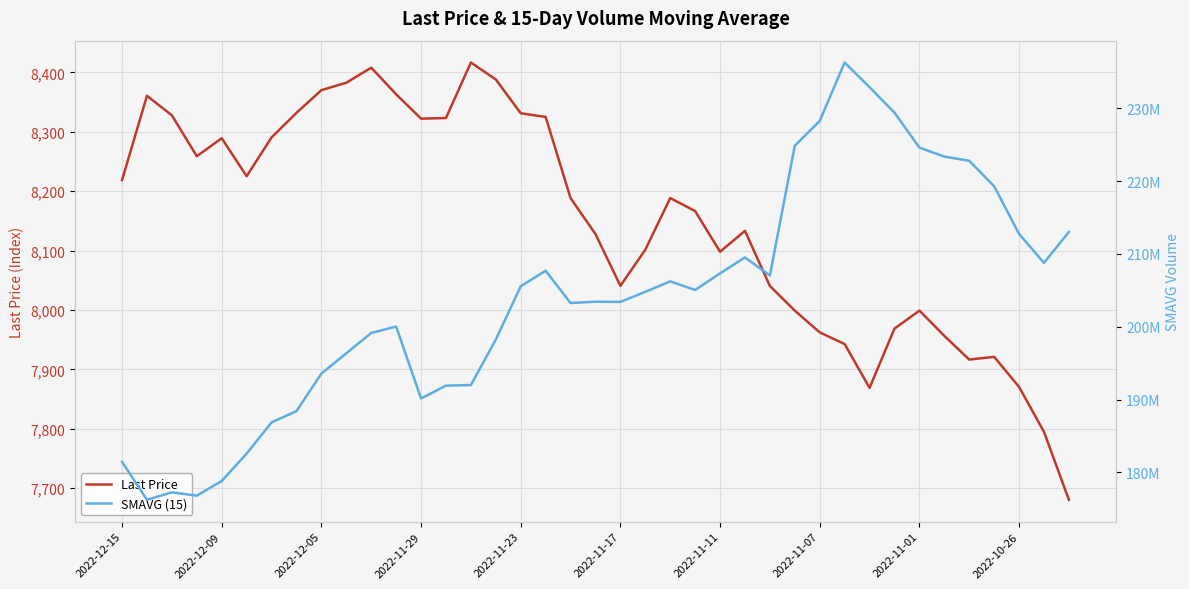

The Last Price series shows 14315.4 at 2022-12-05. True or false?

False